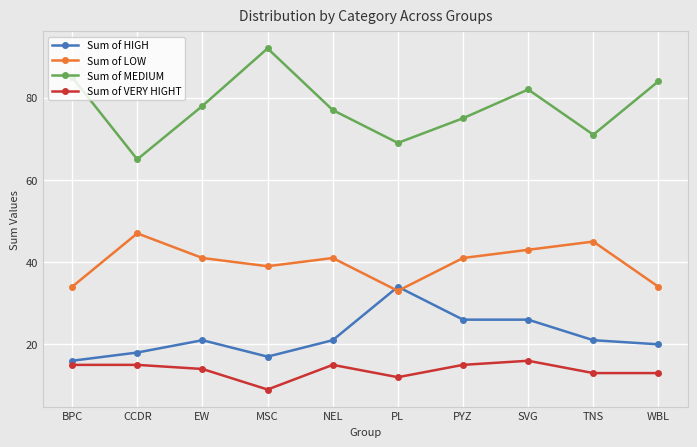

Rank the series at PYZ from lowest to highest value.

Sum of VERY HIGHT, Sum of HIGH, Sum of LOW, Sum of MEDIUM